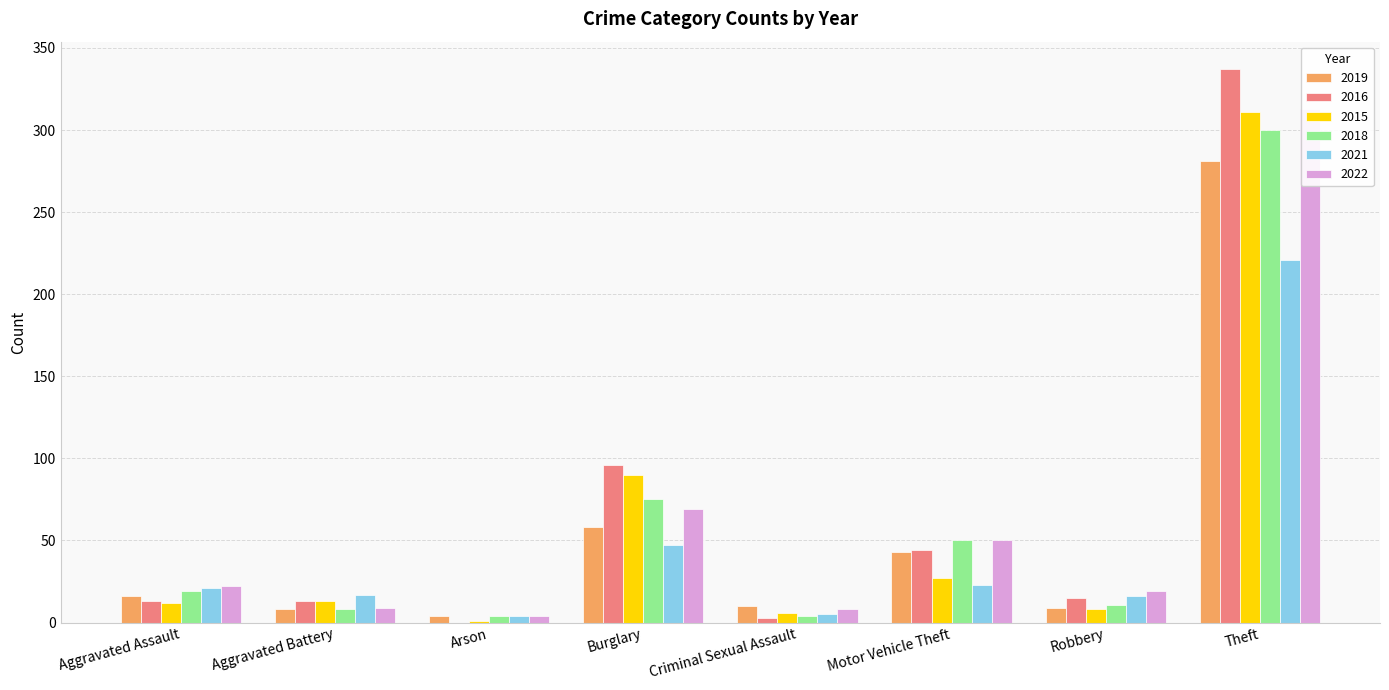

What is the label of the 8th bar from the left?

Theft